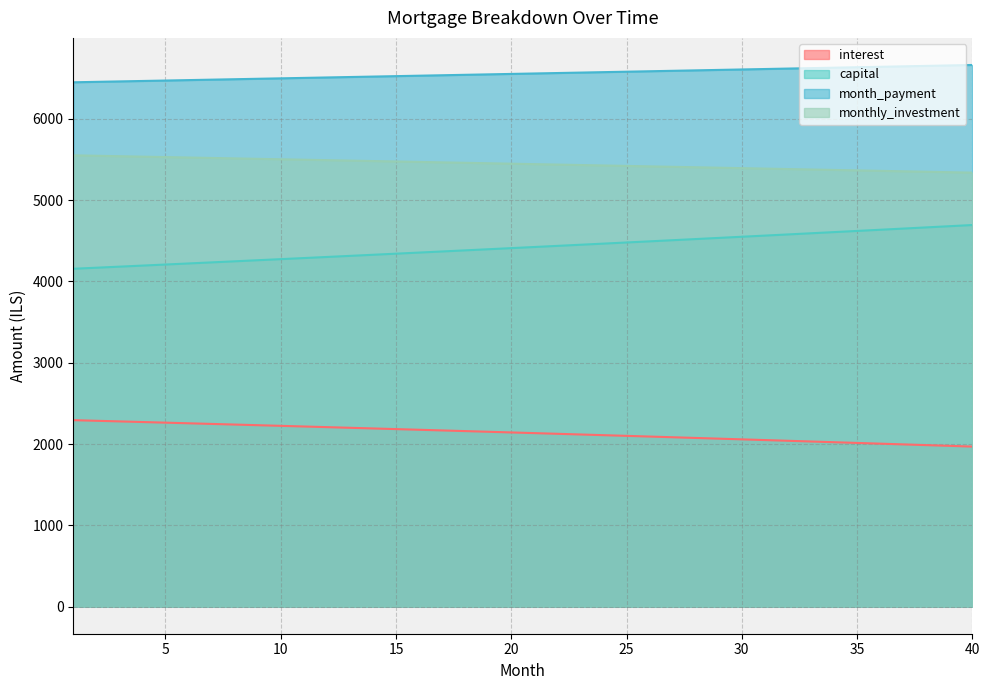

How many lines are shown in the chart?

4